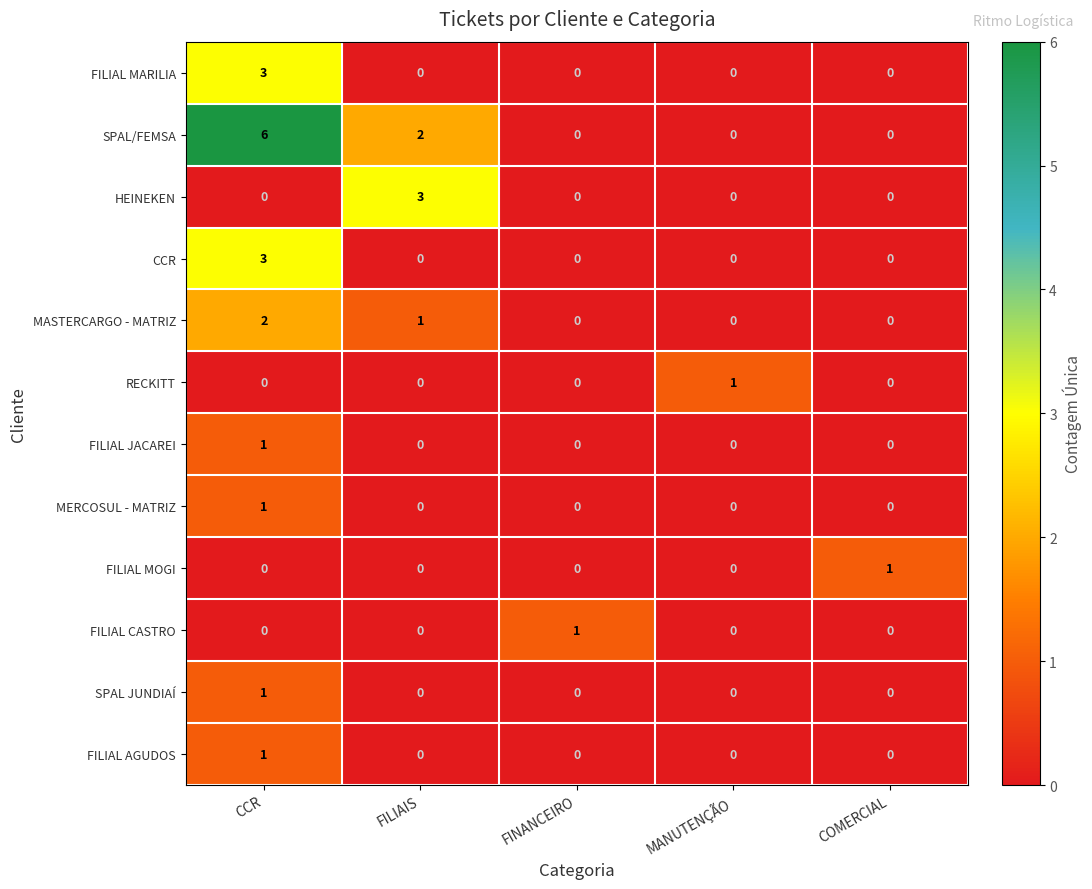

What is the maximum value shown in the chart?

6